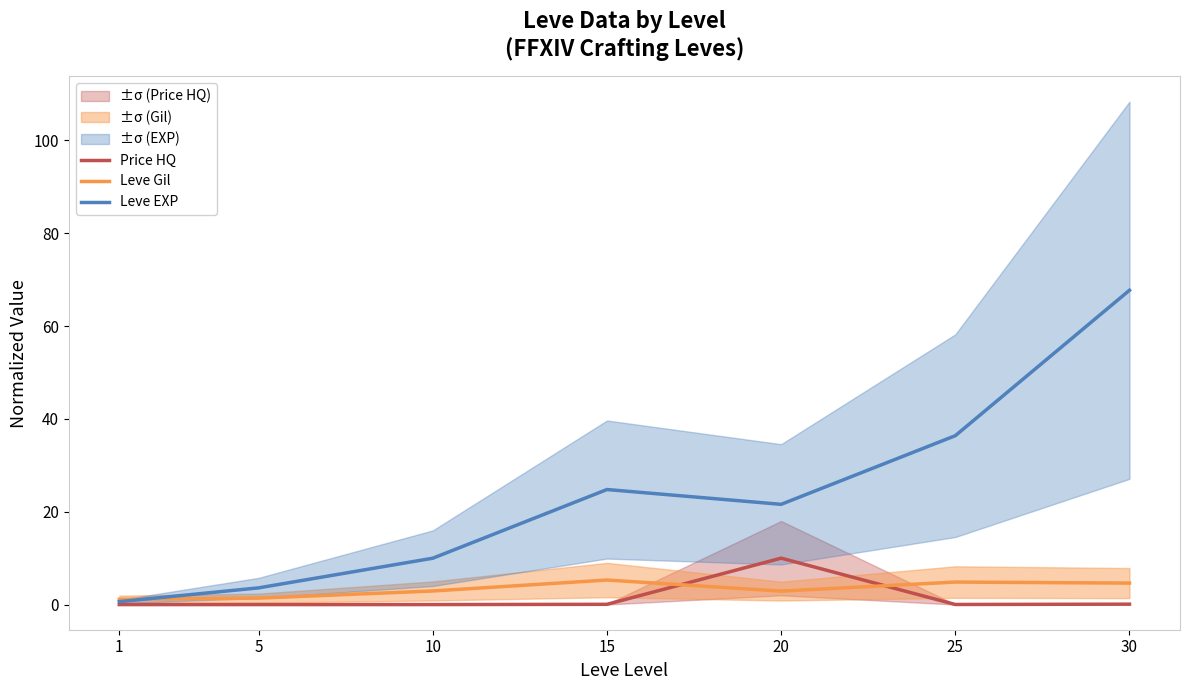

Which series ends up on top after the final intersection of Leve EXP and Leve Gil?

Leve EXP